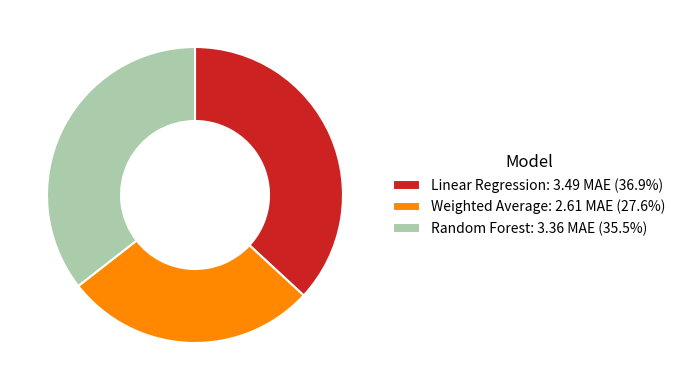

Combined, do Linear Regression: 3.49 MAE (36.9%) and Random Forest: 3.36 MAE (35.5%) account for over 50%?

Yes